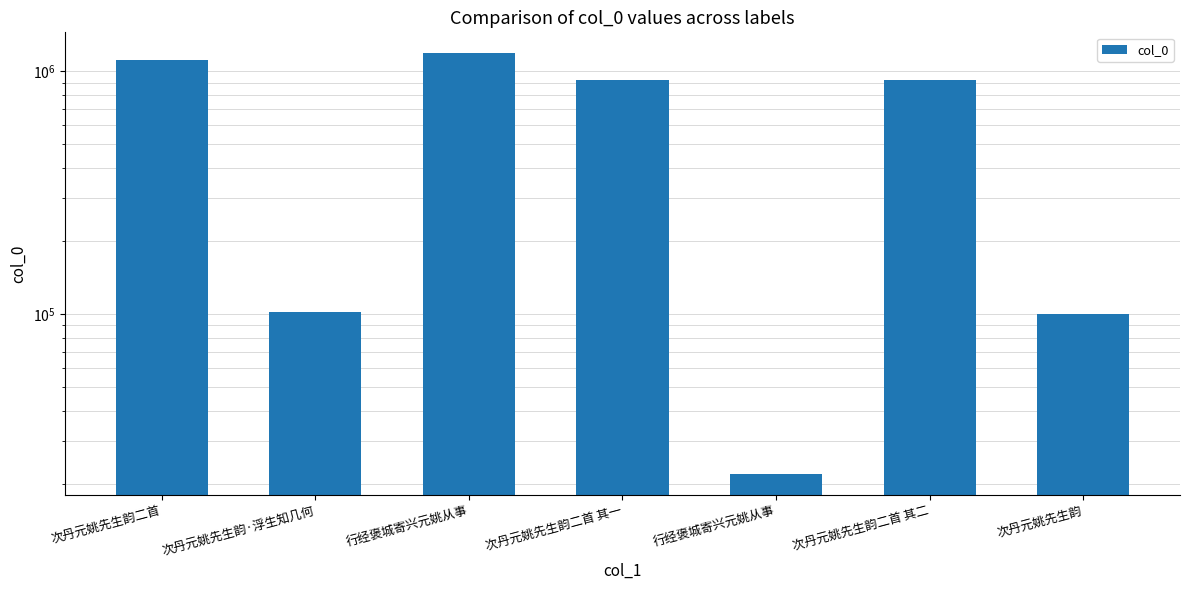

List the labels in order of value, smallest first.

行经褒城寄兴元姚从事, 次丹元姚先生韵, 次丹元姚先生韵·浮生知几何, 次丹元姚先生韵二首 其一, 次丹元姚先生韵二首 其二, 次丹元姚先生韵二首, 行经褒城寄兴元姚从事